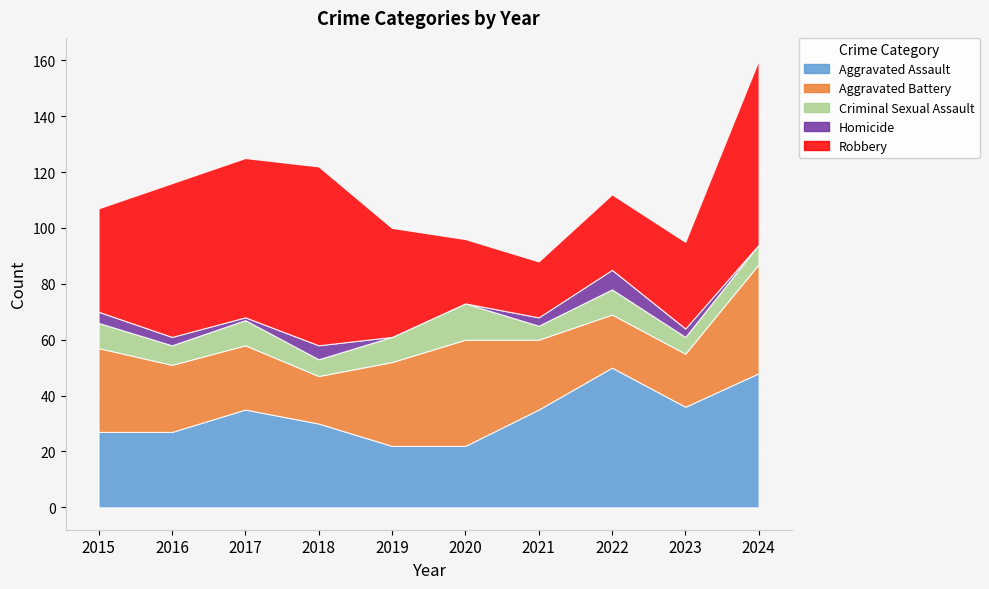

What value does the Robbery series have at 2018?

64